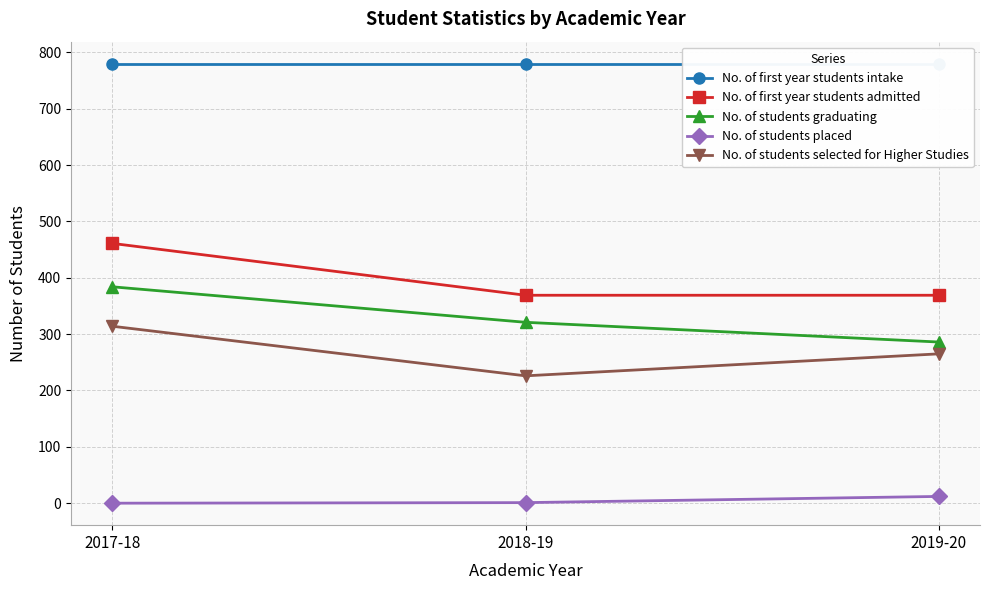

Is this an area chart (filled region under the line)?

No